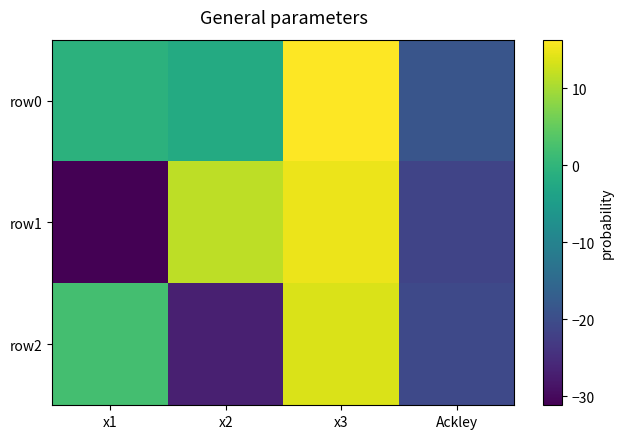

List the series in order of their peak value, highest first.

row0, row1, row2